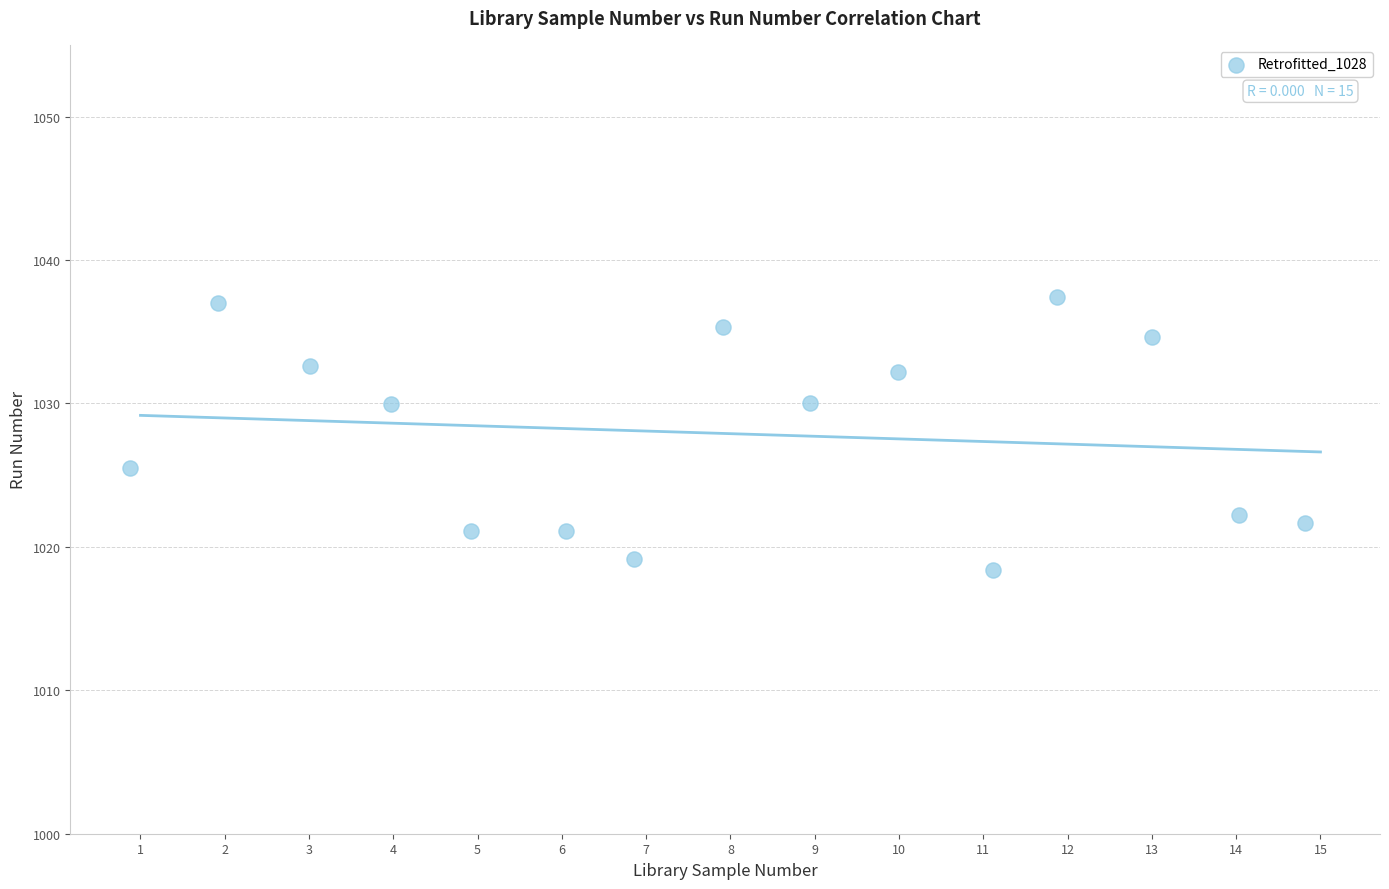

What Y value in the scatter plot is closest to 1027?

1025.5